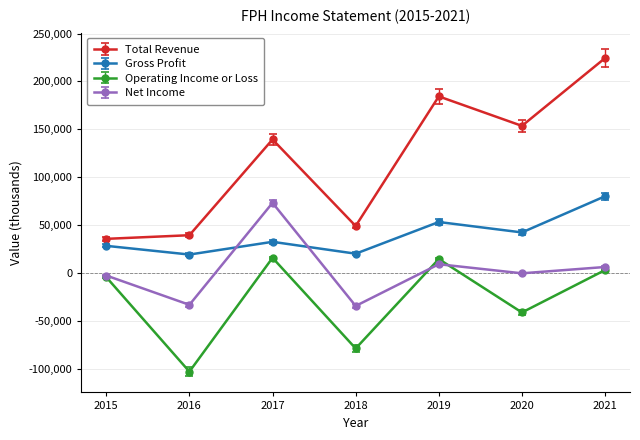

At which category is the sum across all series the highest?

2021